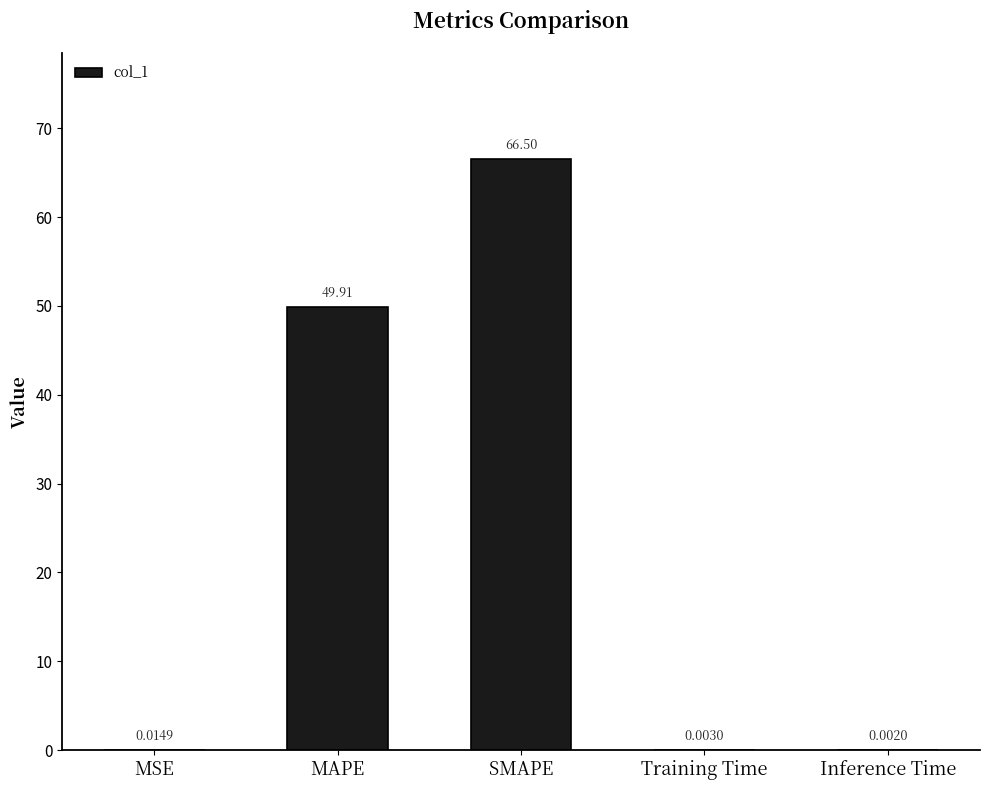

What is the sum of the values at MAPE and MSE?

49.9